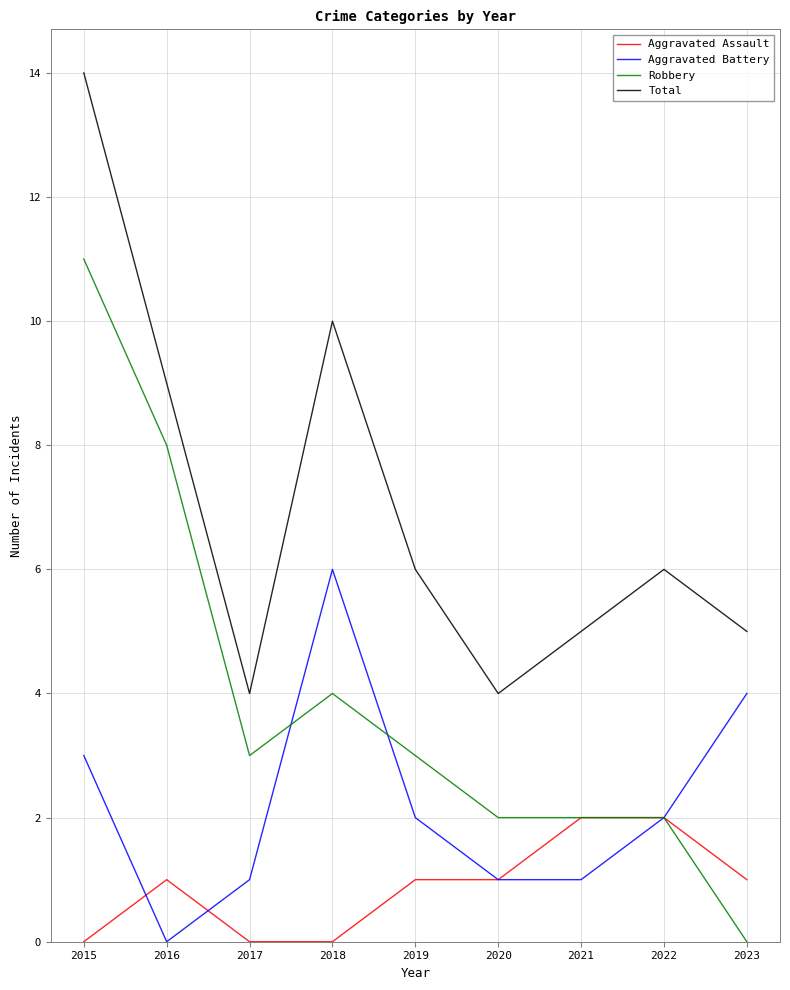

How many lines are shown in the chart?

4